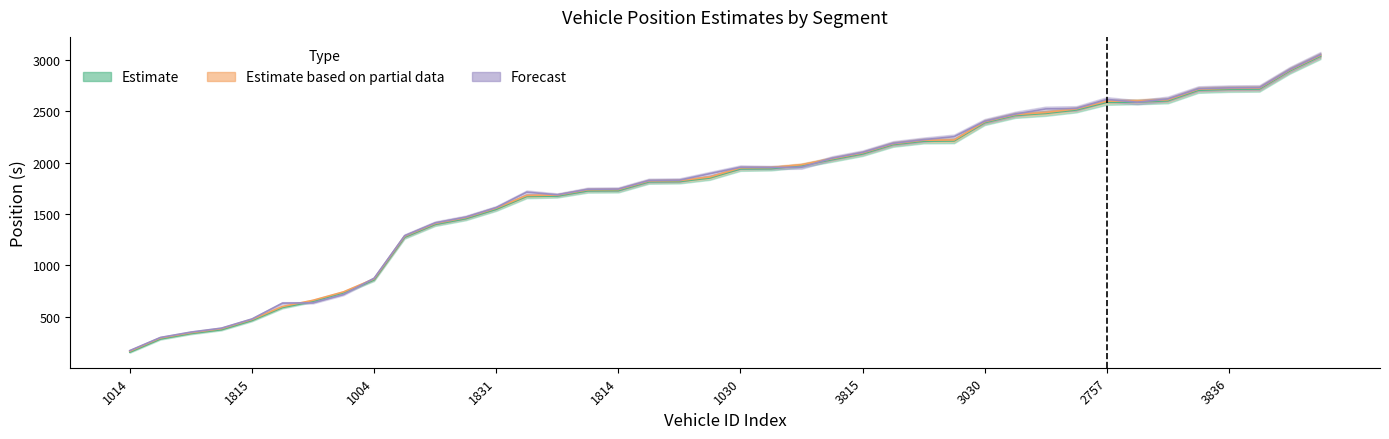

What is the total value across all series at 1831?

4666.8